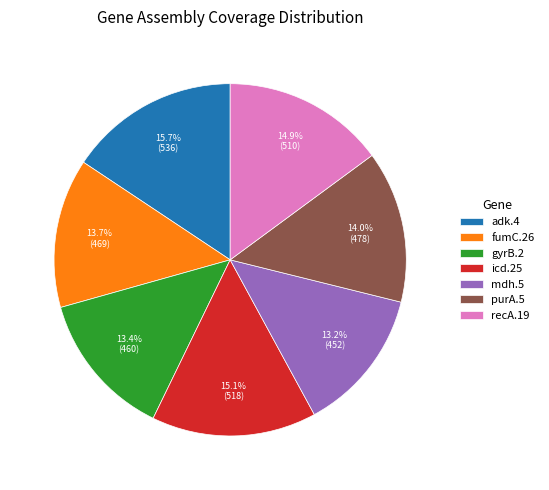

Does any single category account for the majority?

No